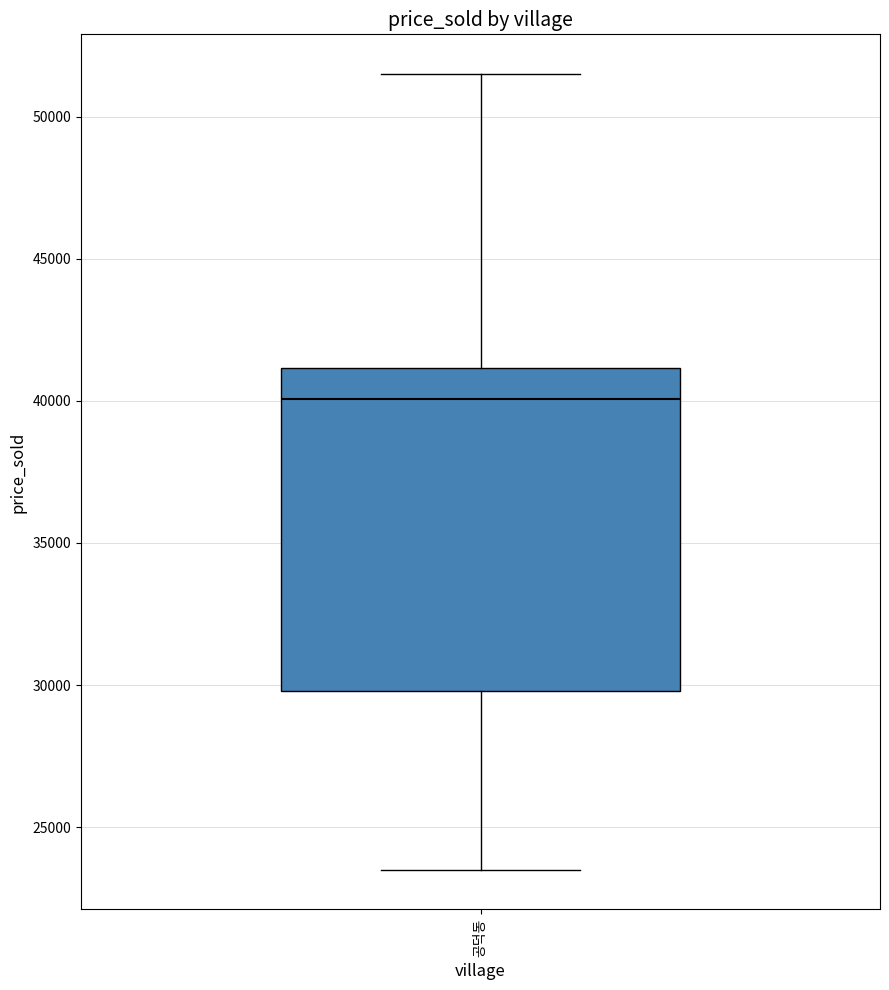

Transcribe this box plot: give where the median line is, the range the box spans, and where the two whiskers end, as read against the y-axis. The values are not printed on the chart, so give them approximately, as read against the axis.

median 40000, box 30000 to 41000, whiskers 23500 to 51500